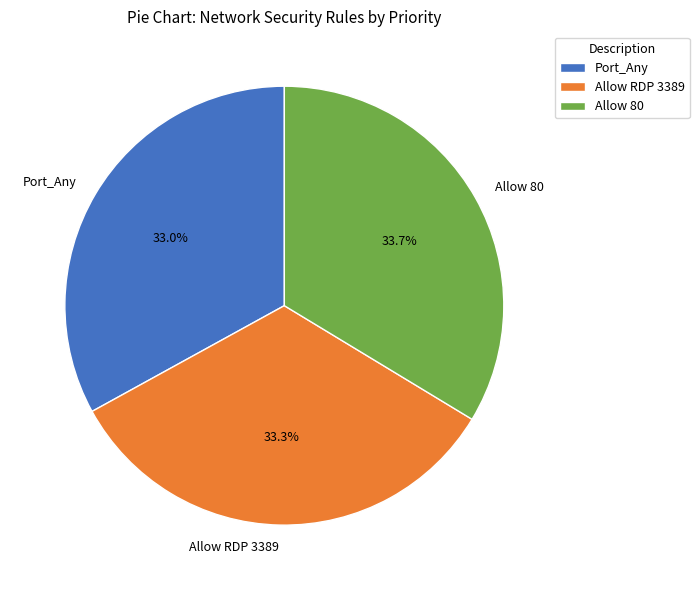

What is the ratio of the value at Port_Any to the value at Allow 80?

1.0